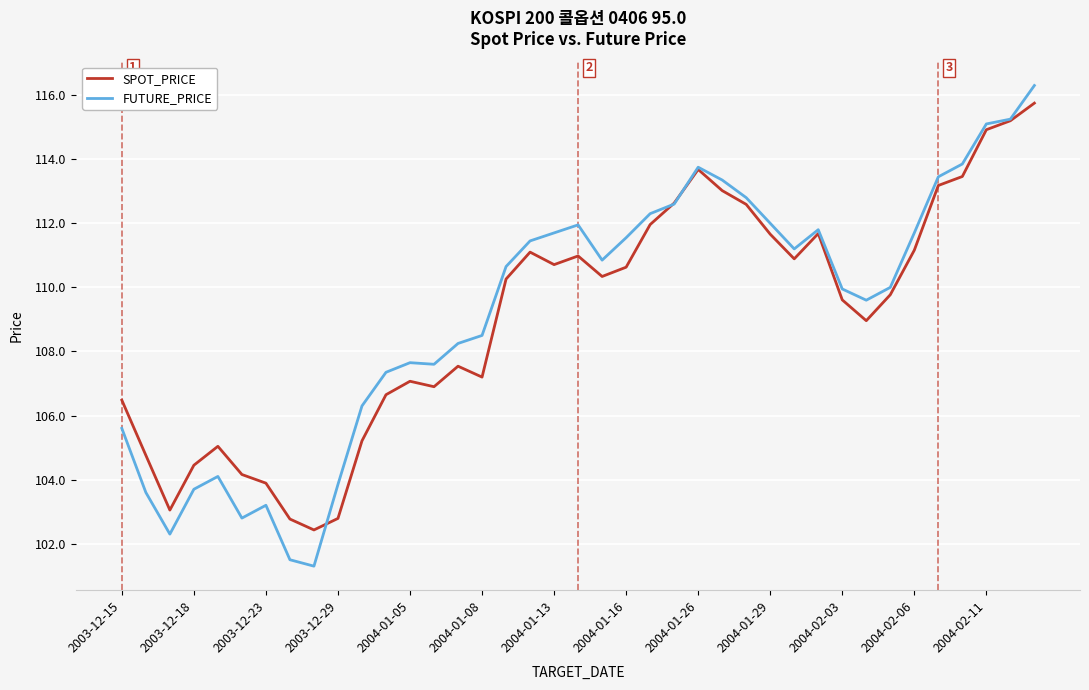

What is the maximum value for FUTURE_PRICE?

116.3